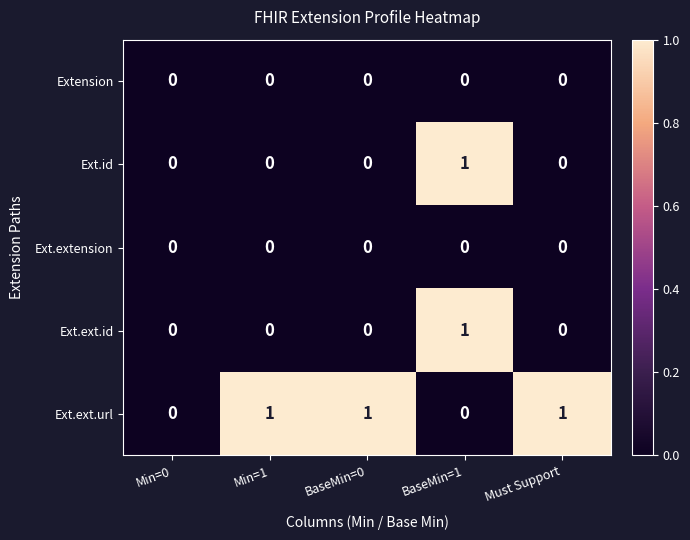

At which category is the sum across all series the highest?

BaseMin=1